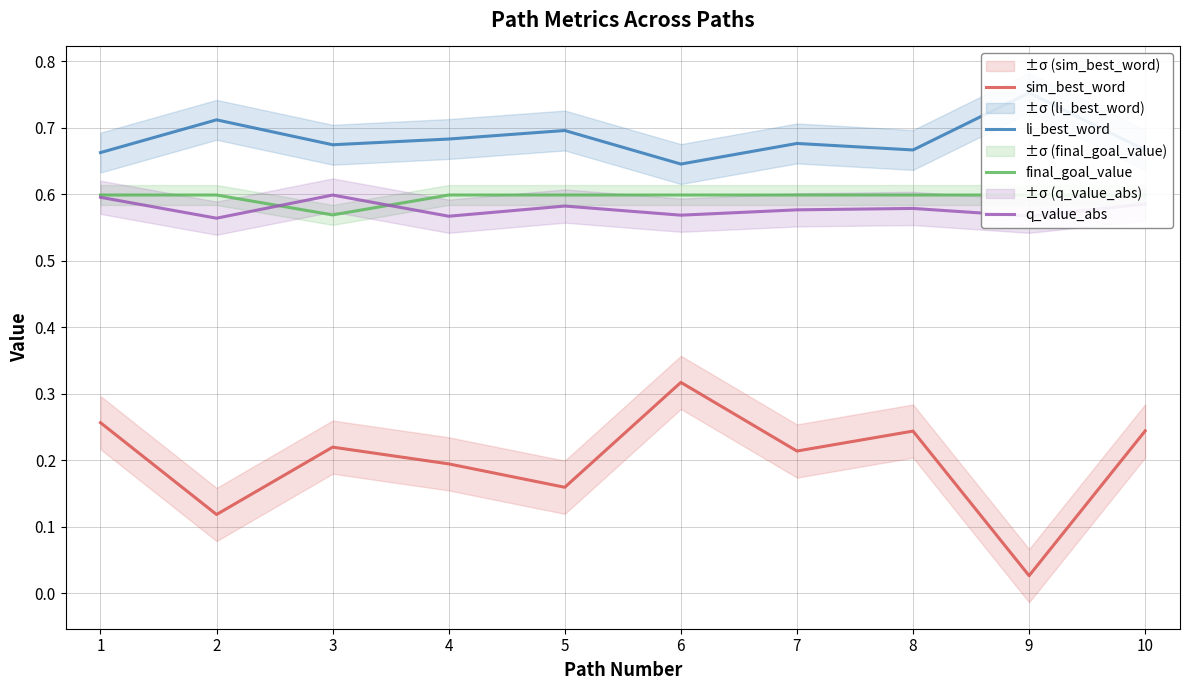

True or false: final_goal_value has a value of 0.4 at 9.

False